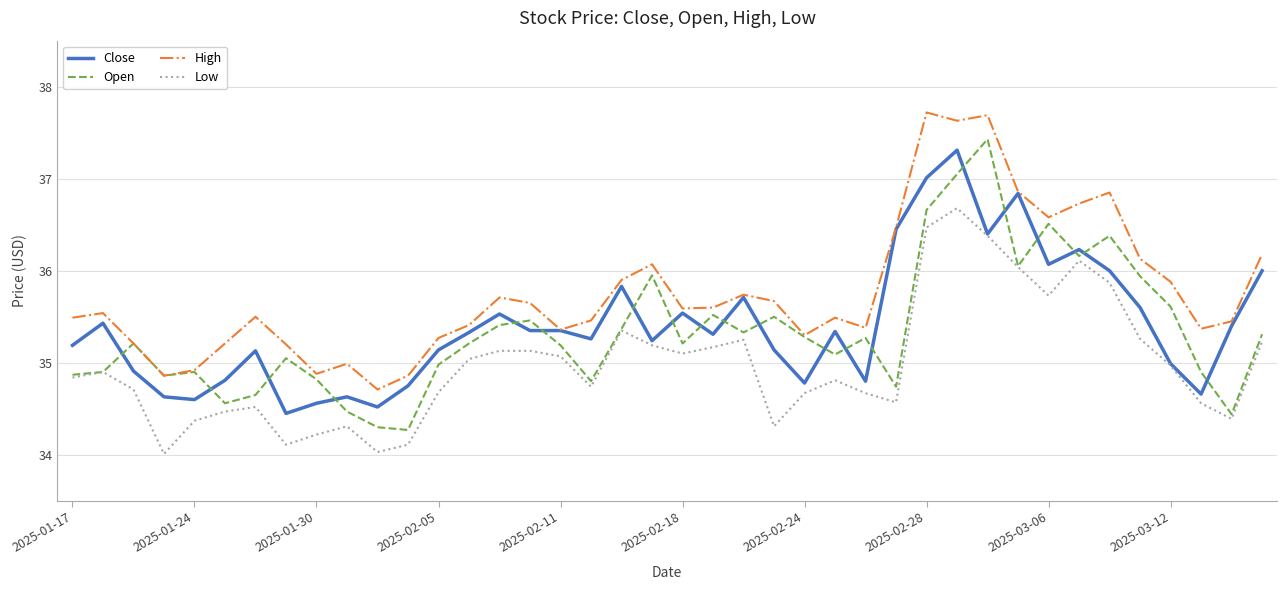

Which series has the largest total across all categories?

High